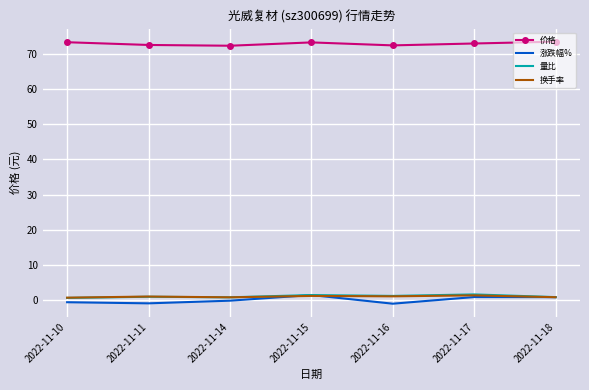

Which series has the largest range (max minus min)?

涨跌幅%